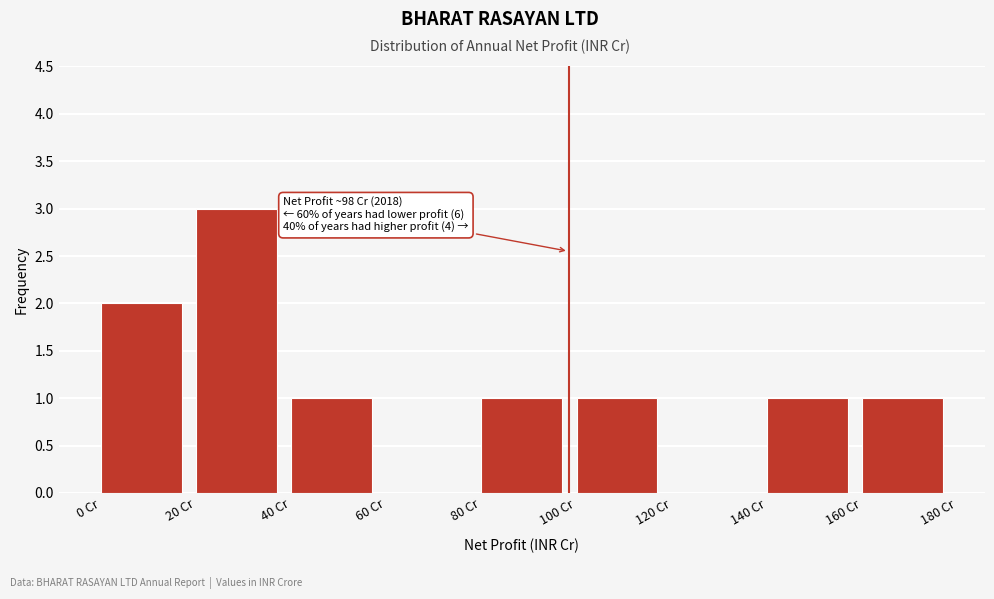

Over which range of the x-axis is the bar tallest?

20 to 40